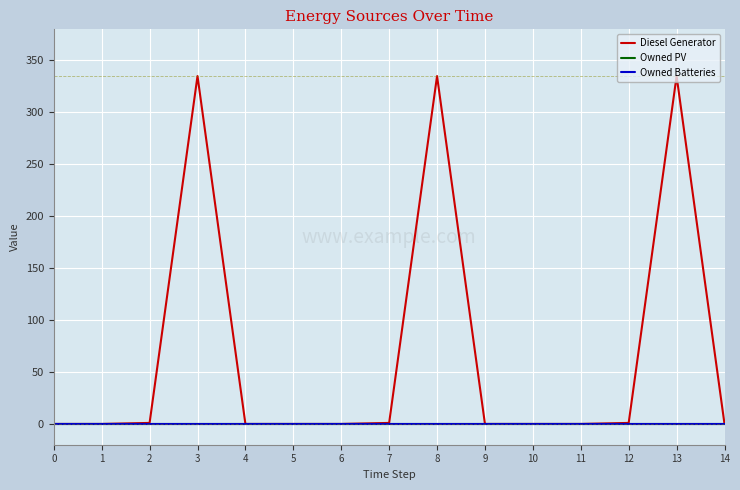

What is the approximate value of Diesel Generator at 12?

1